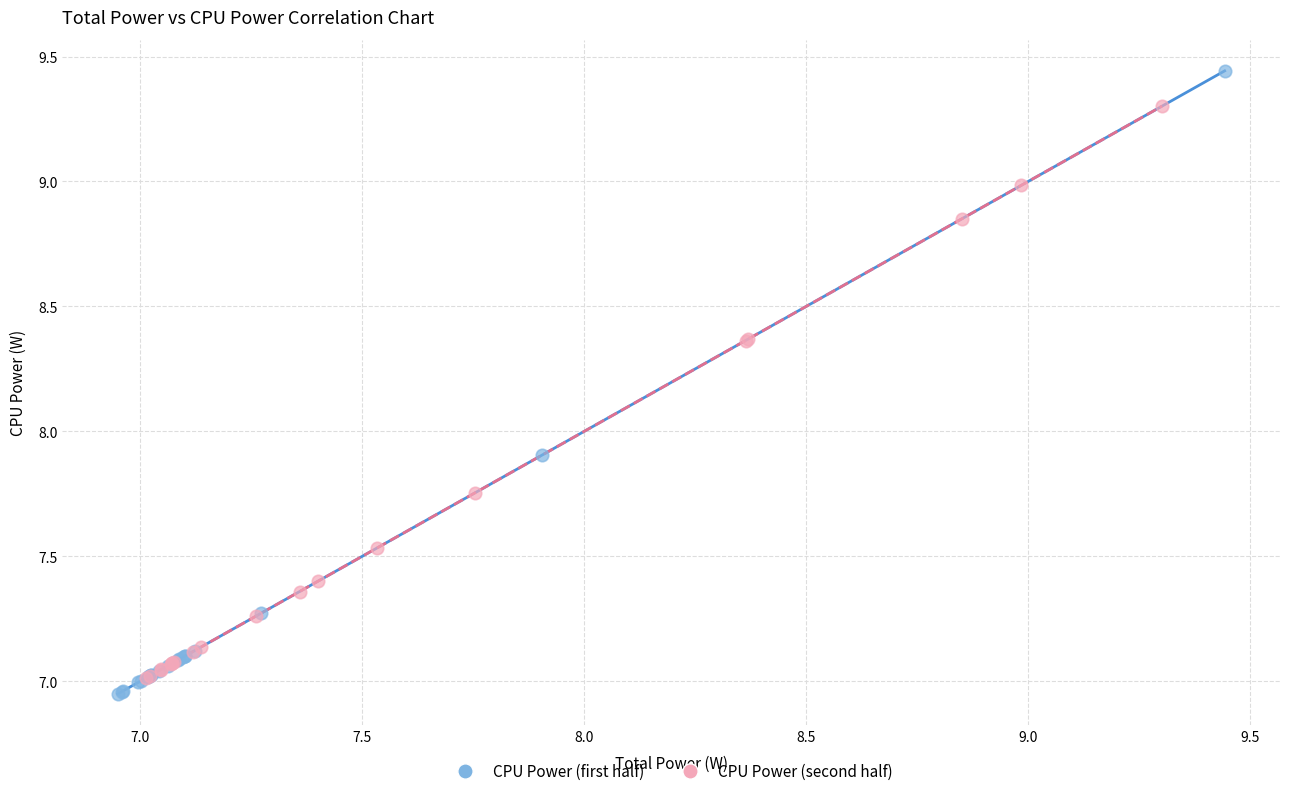

Which series contains the highest Y value?

CPU Power (first half)